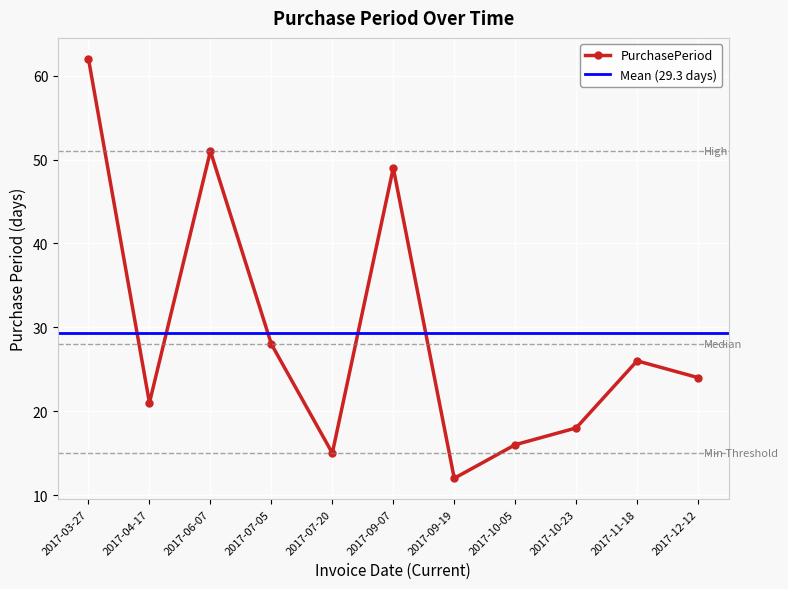

At which label is the value closest to 37?

2017-07-05